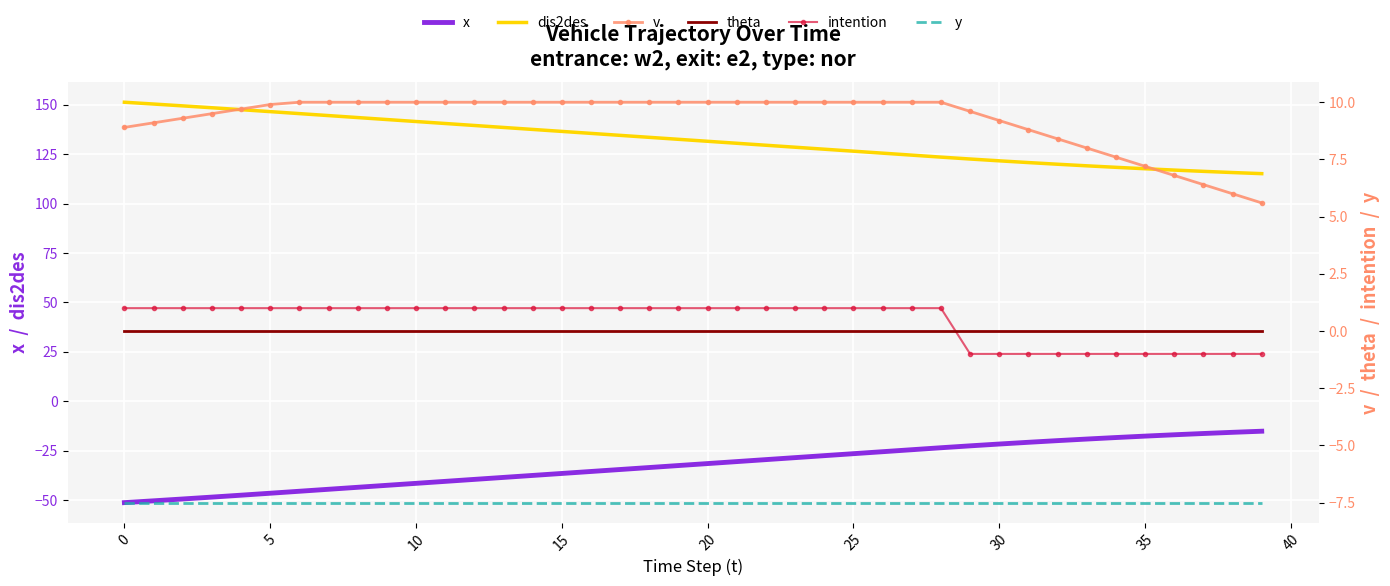

List the series in order of their peak value, lowest first.

x, y, theta, intention, v, dis2des